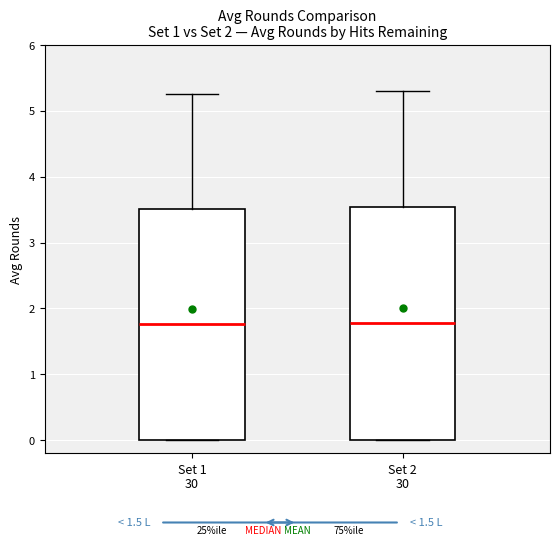

Where is the lower edge of the box for Set 2 30 on the y-axis? The values are not printed on the chart, so give them approximately, as read against the axis.

0.0